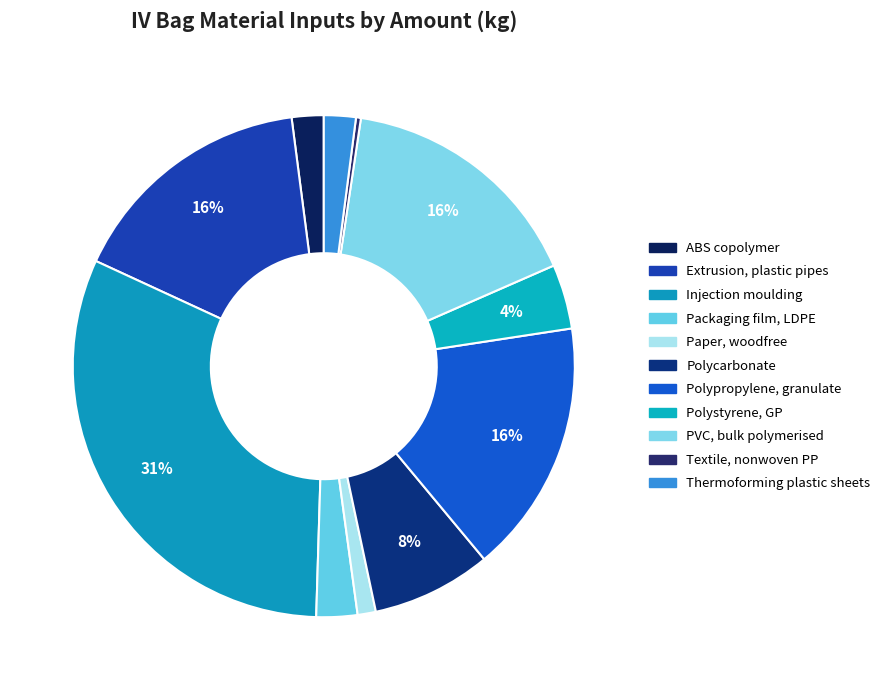

Which slice is the largest?

injection moulding